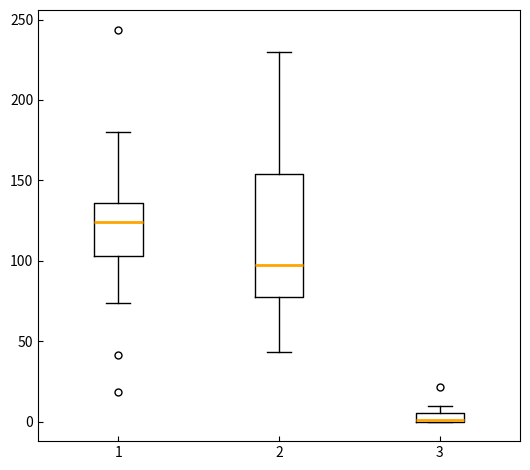

Which box is the tallest, from its lower edge to its upper edge?

2